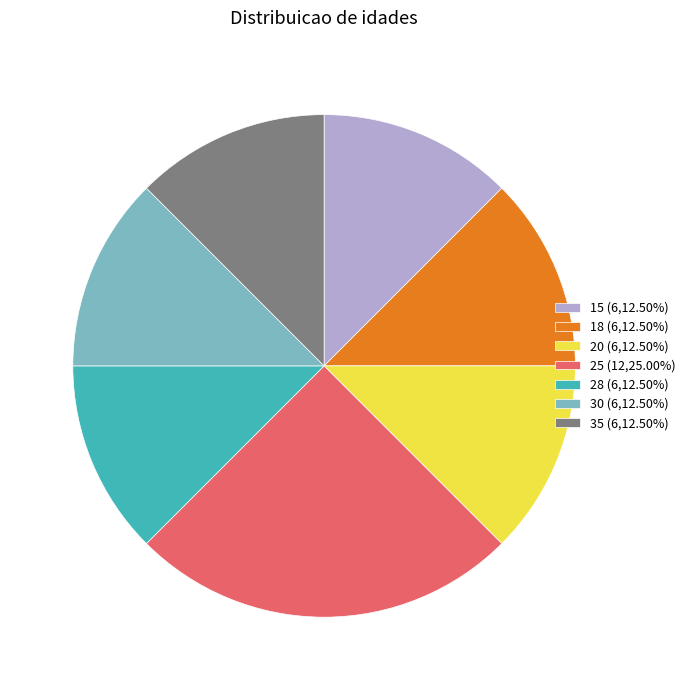

Is 35 the majority of the pie?

No